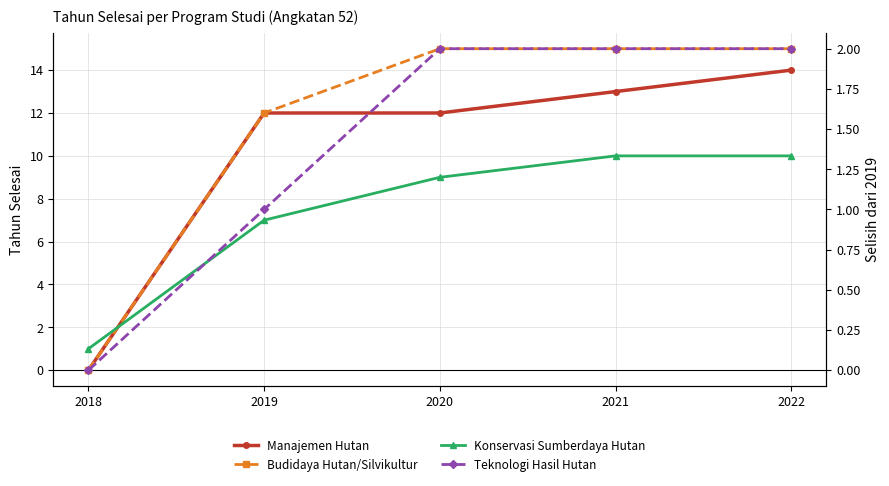

Rank the series at 2019 from lowest to highest value.

Teknologi Hasil Hutan, Konservasi Sumberdaya Hutan, Manajemen Hutan, Budidaya Hutan/Silvikultur